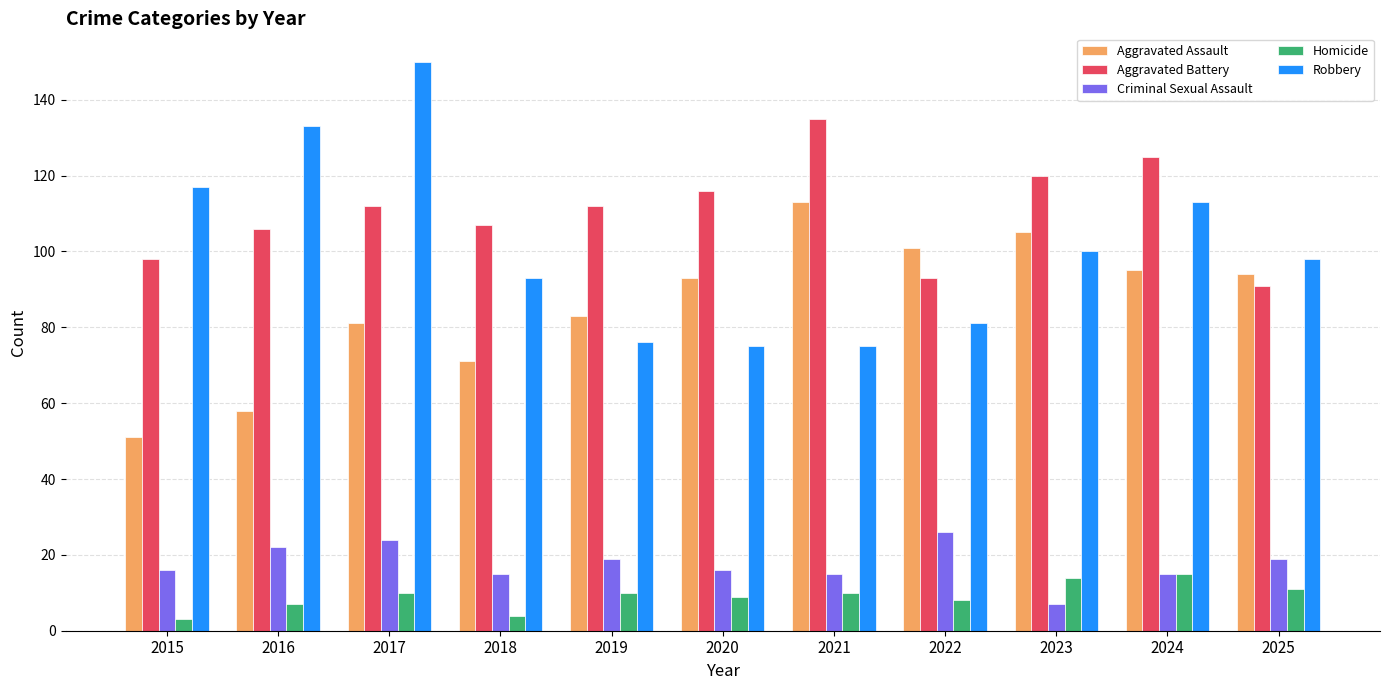

True or false: Aggravated Assault has a value of 157 at 2024.

False